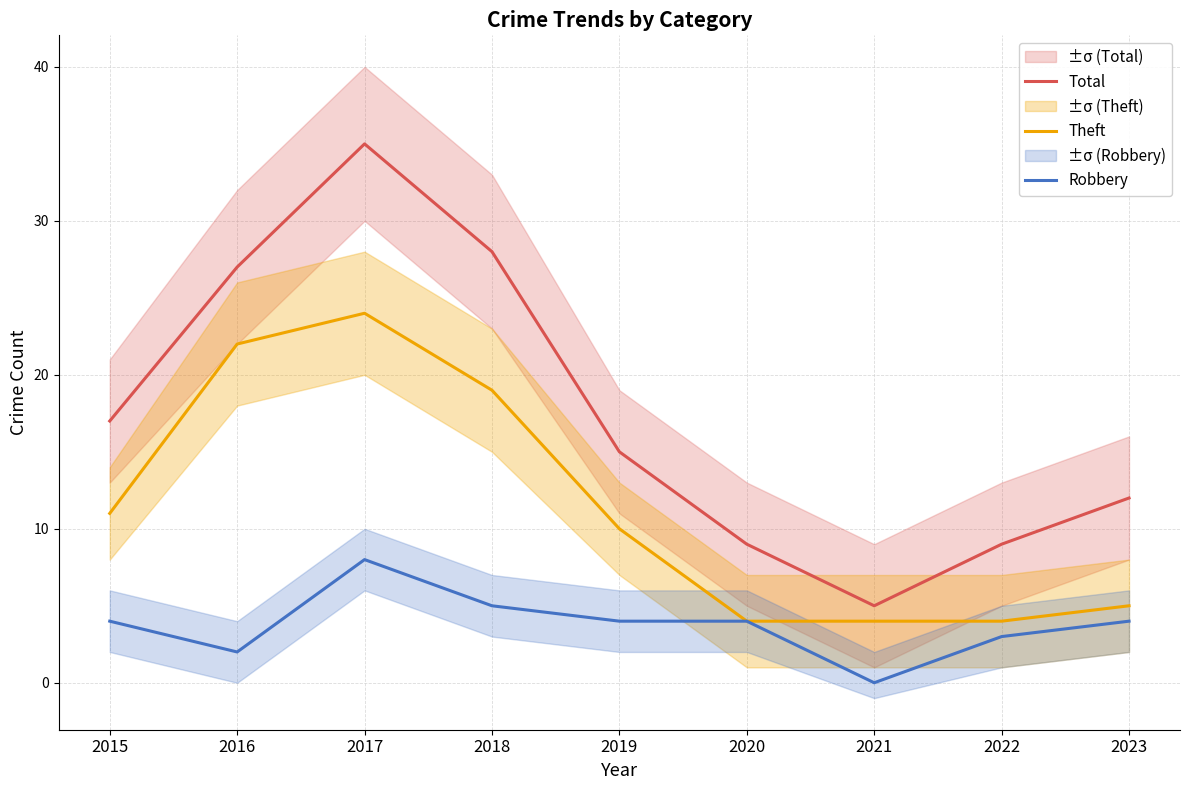

True or false: Robbery and Theft intersect in this chart.

False